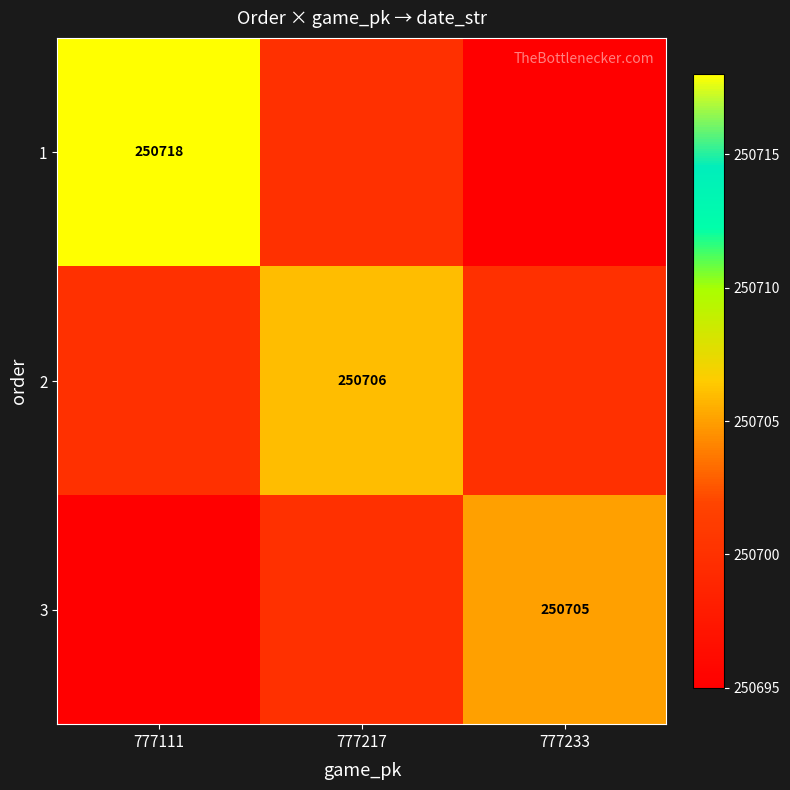

Is it true that 2 equals 250706 at 777217?

True